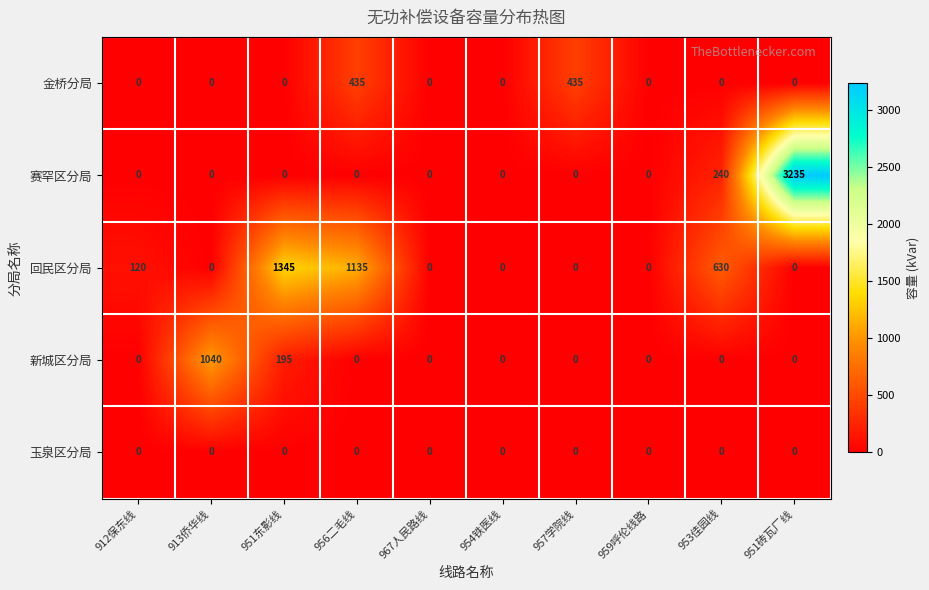

At how many categories does at least one series exceed 2783?

1